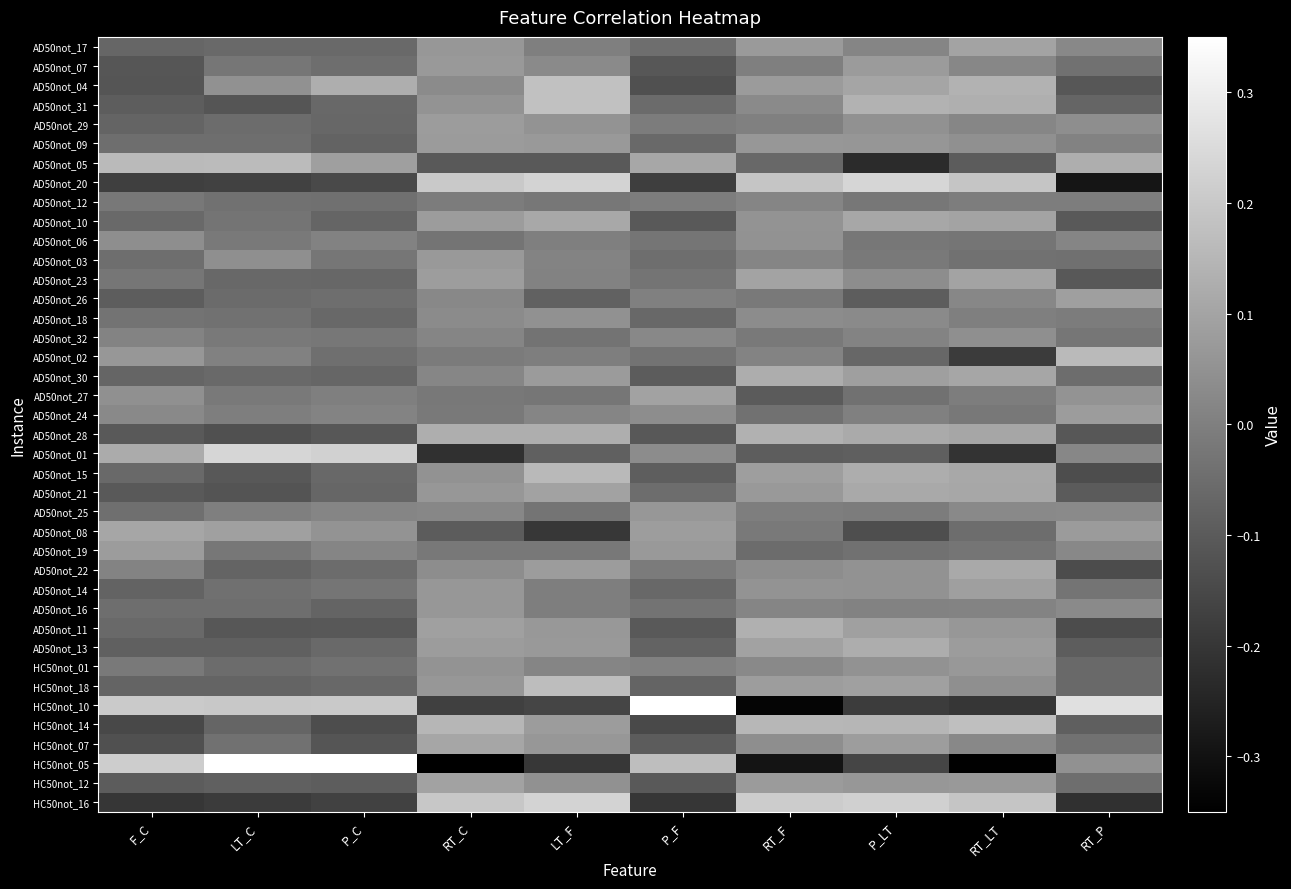

What is the difference between the highest and lowest values at P_C?

0.6